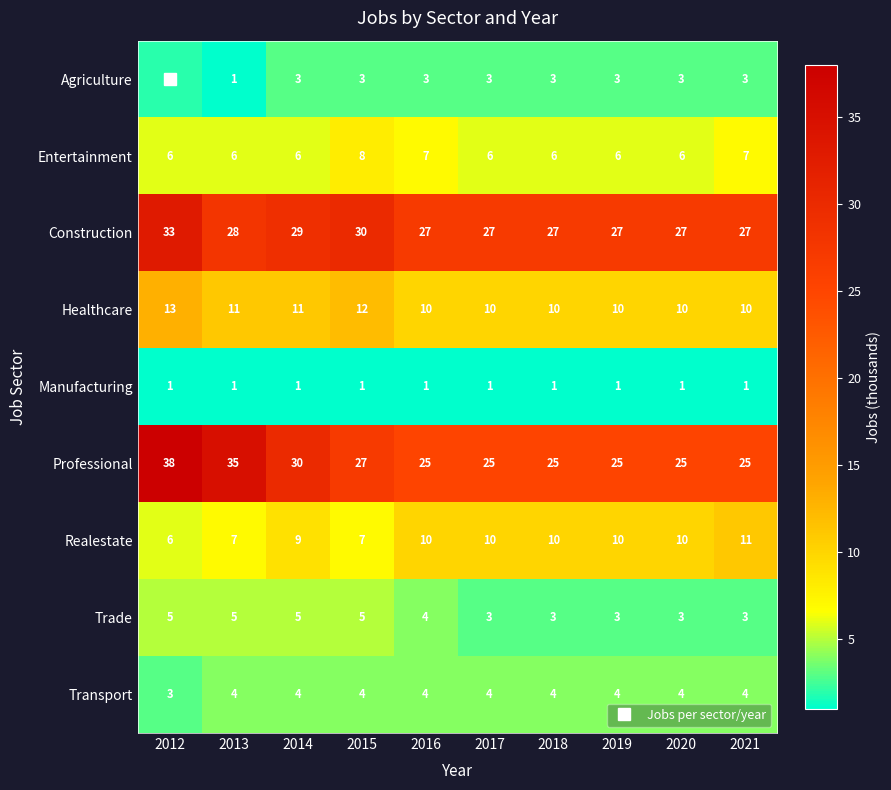

Rank the series by their maximum value, from highest to lowest.

Professional, Construction, Healthcare, Realestate, Entertainment, Trade, Transport, Agriculture, Manufacturing